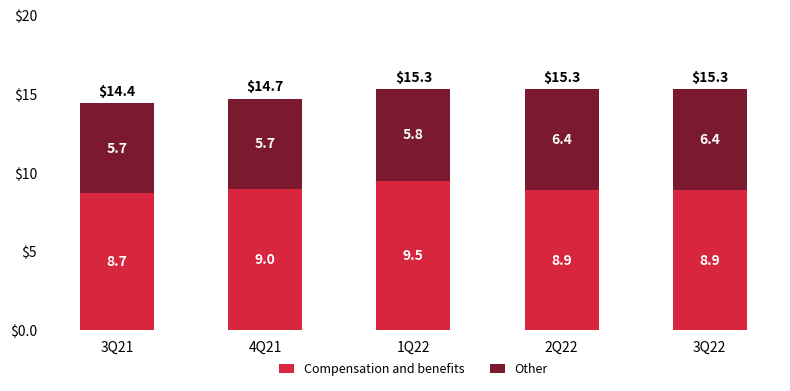

What is the sum of the Compensation and benefits values at 4Q21 and 1Q22?

18.5